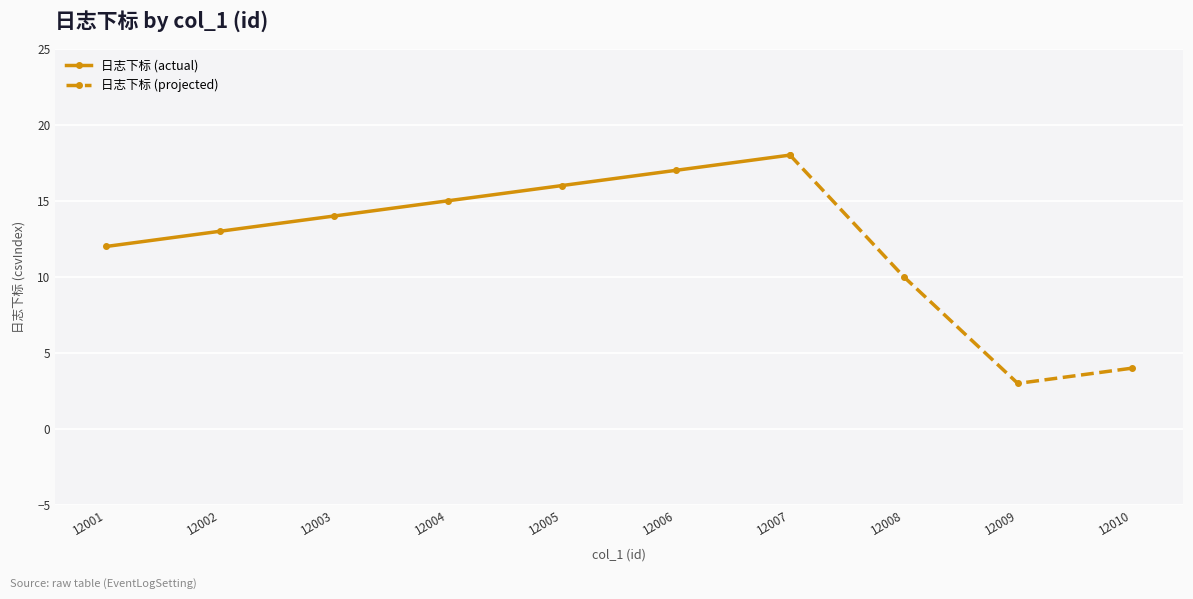

Where is the data nearest to the value 10?

12008